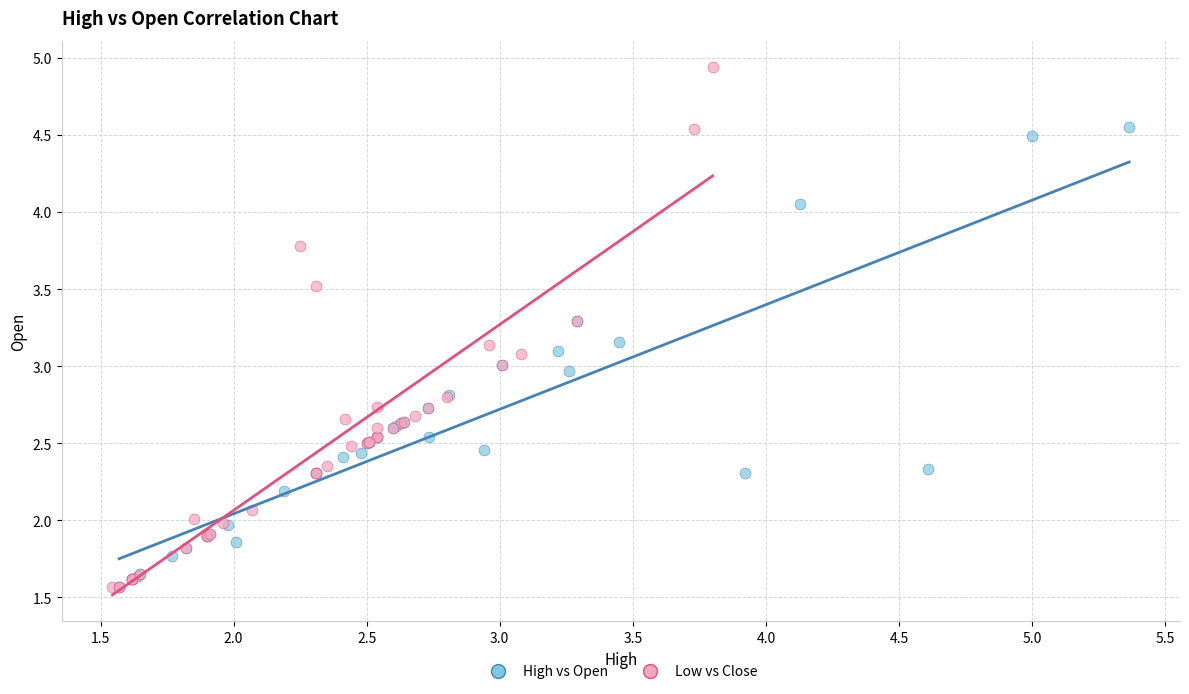

Which series reaches the maximum Y coordinate?

Low vs Close